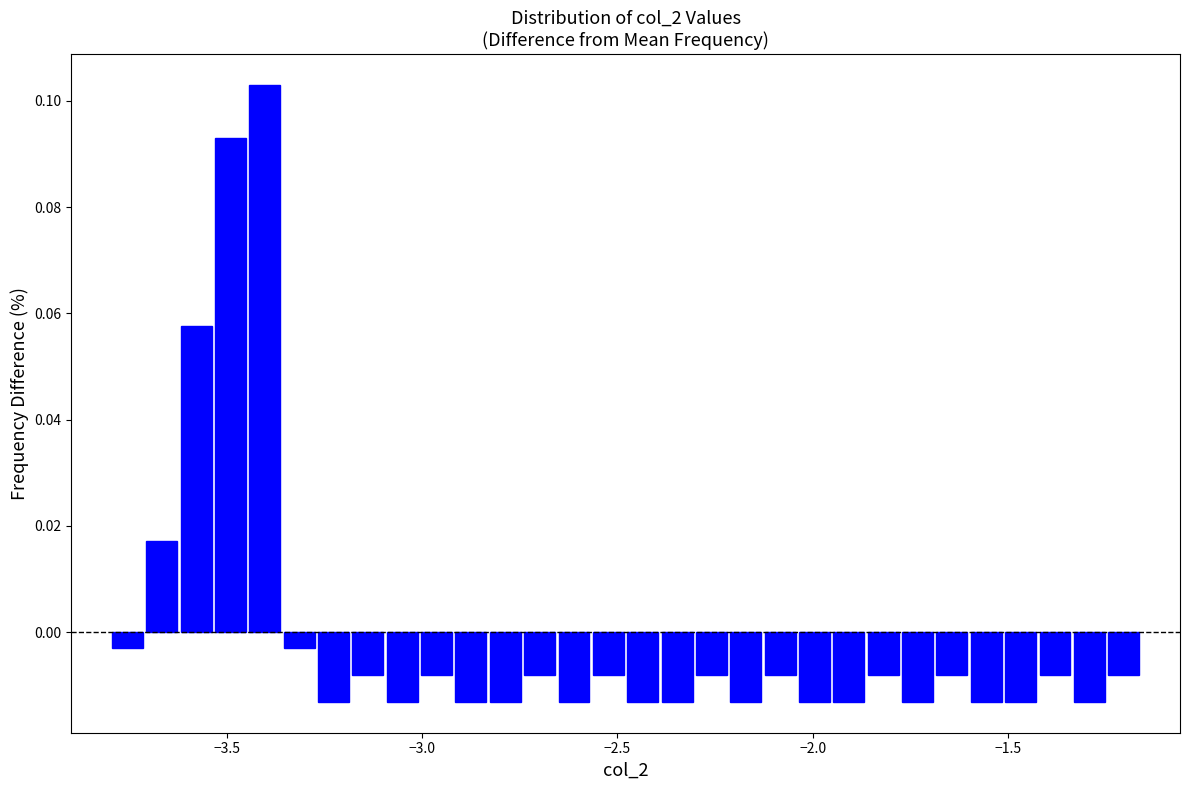

Read against the x-axis, roughly where is the centre of the tallest bar?

-3.40